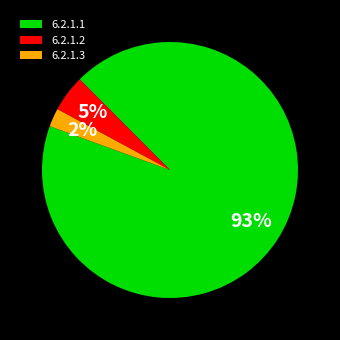

To the nearest percent, what percentage of the pie is 6.2.1.2?

5%